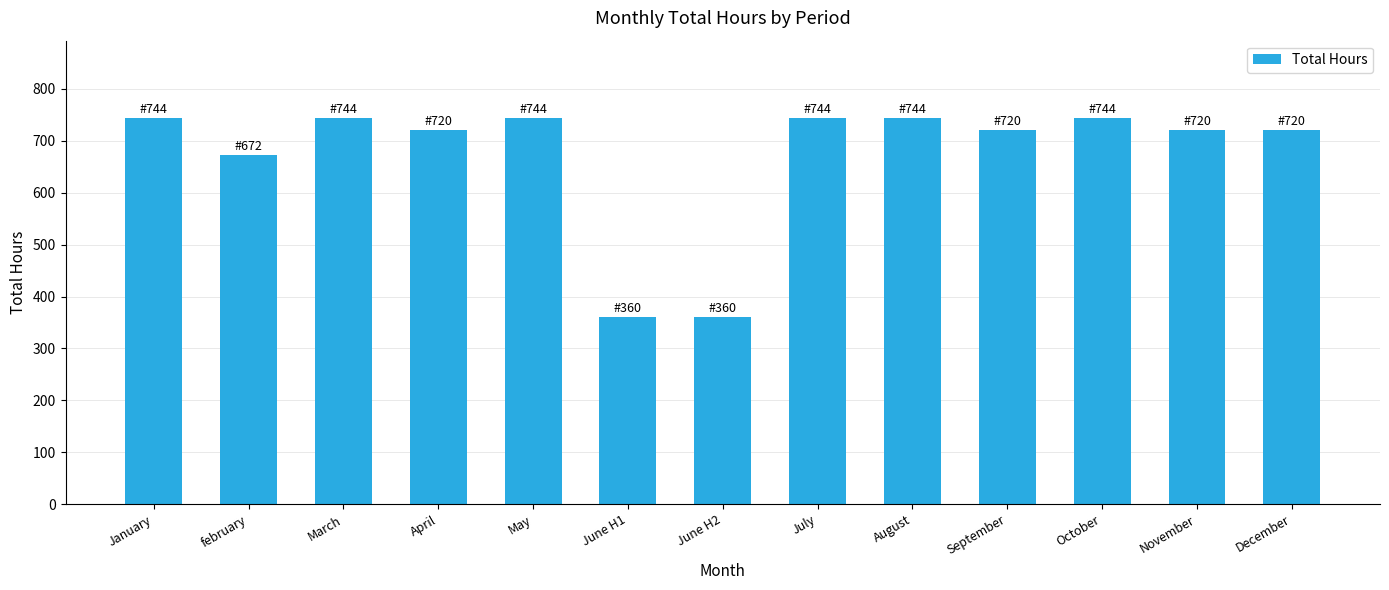

What is the smallest value displayed?

360